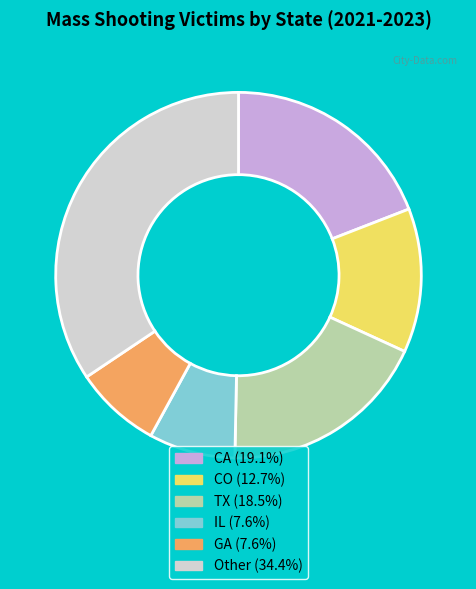

Is there a majority slice in this chart?

No